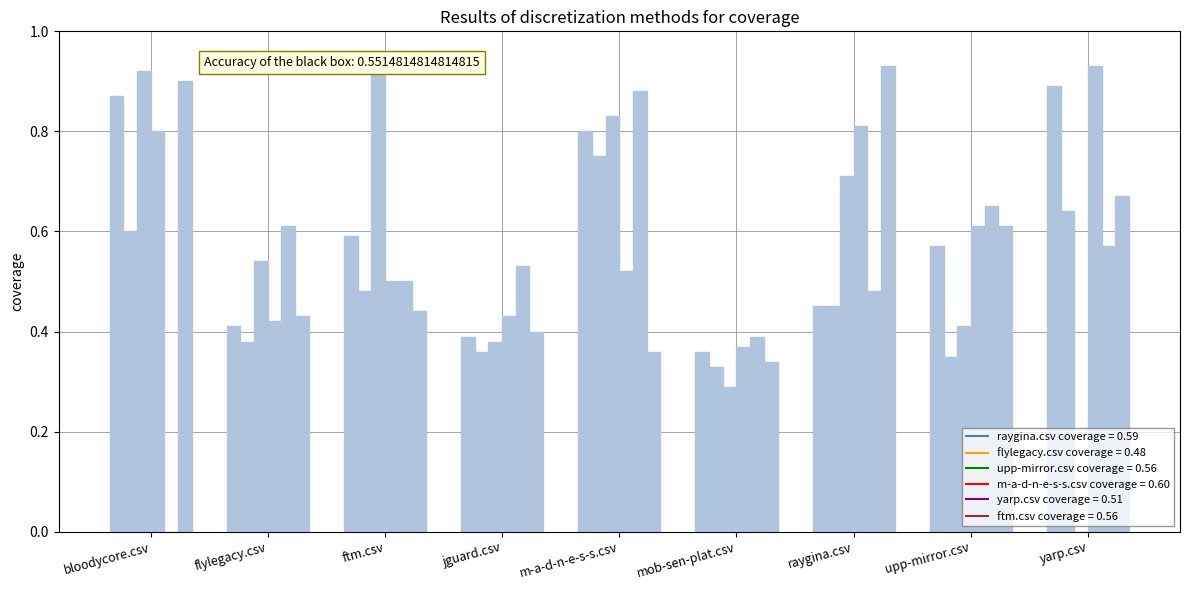

Which series has the largest total across all categories?

m-a-d-n-e-s-s.csv